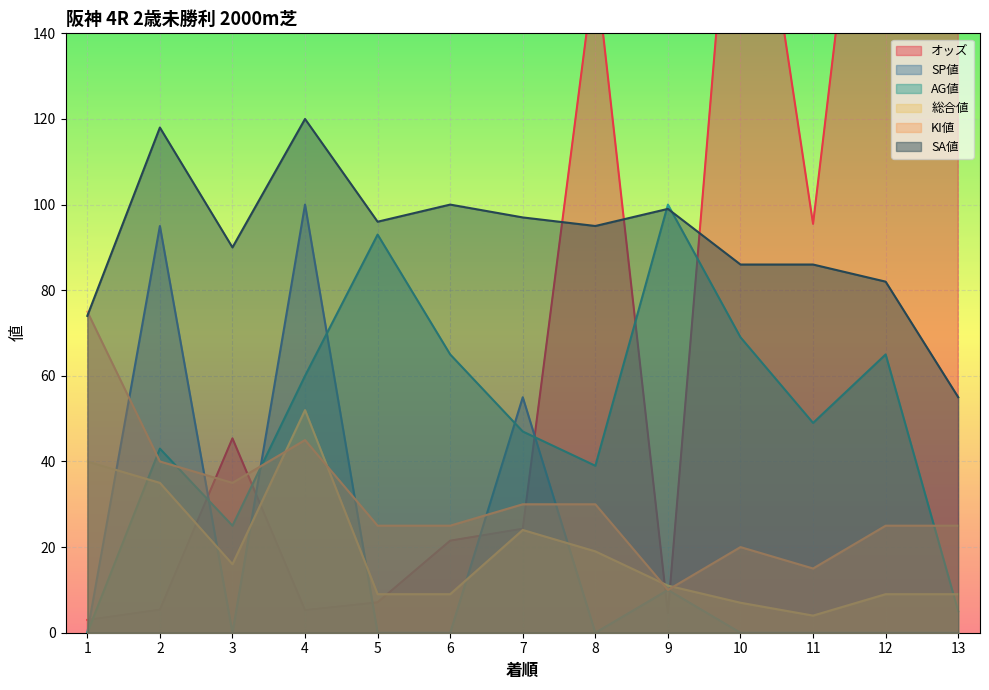

What are all the series names shown in the legend?

オッズ, SP値, AG値, 総合値, KI値, SA値